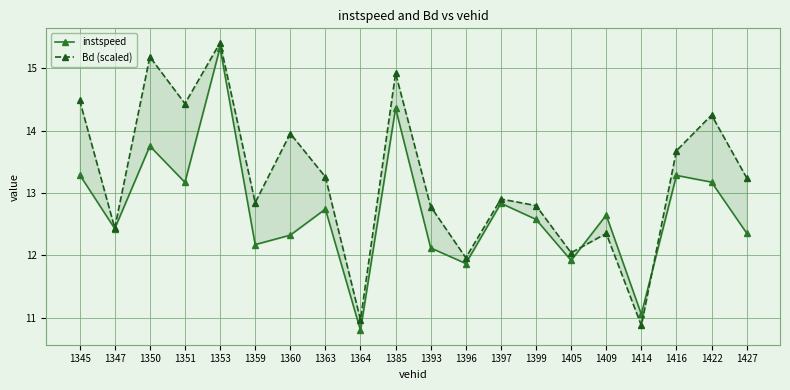

The instspeed series shows 13.2 at 1351. True or false?

True